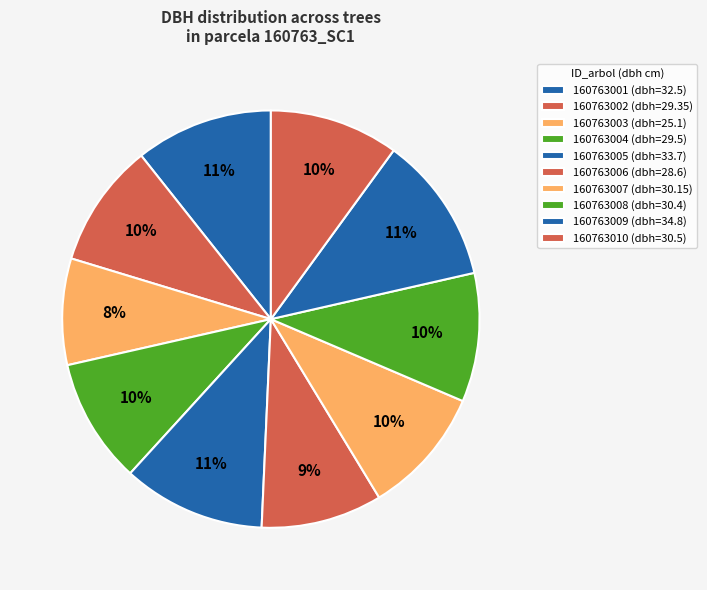

To the nearest percent, what is the difference between the largest and smallest slice percentages?

3%